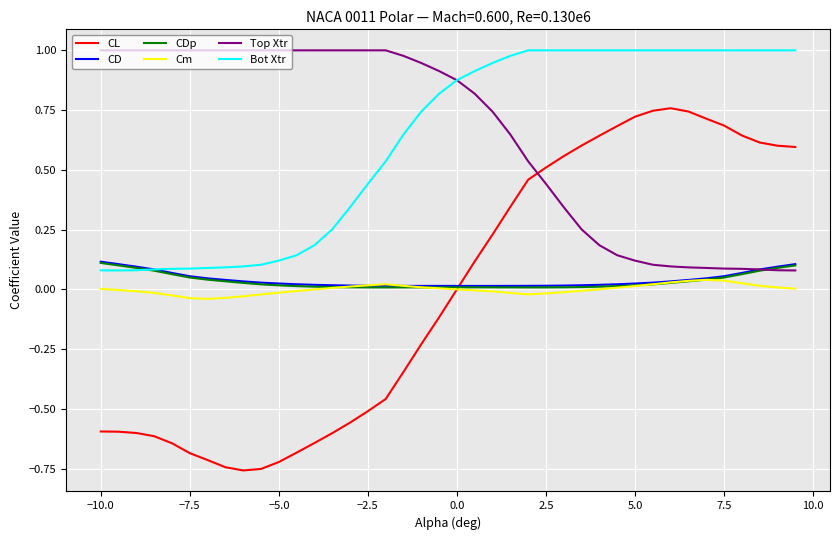

Which series has the widest spread of values?

CL